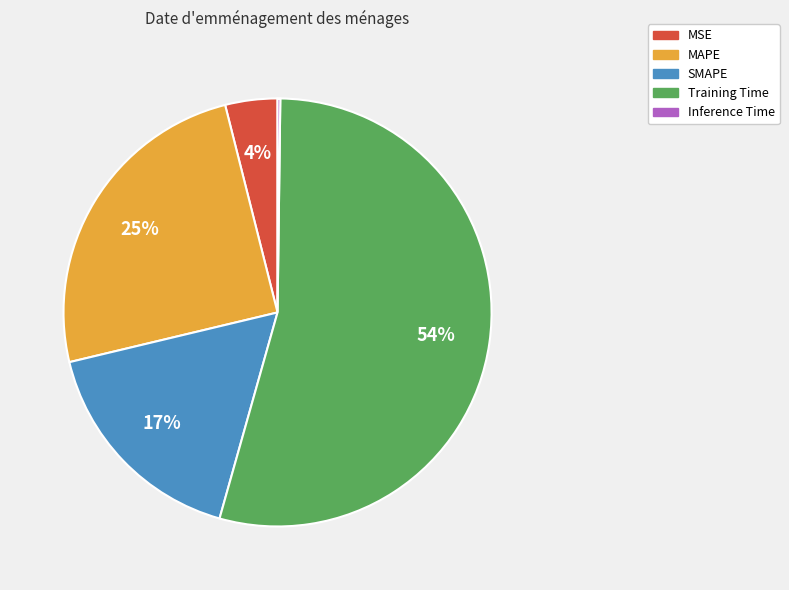

To the nearest percent, what is the combined percentage of Training Time and MSE?

58%